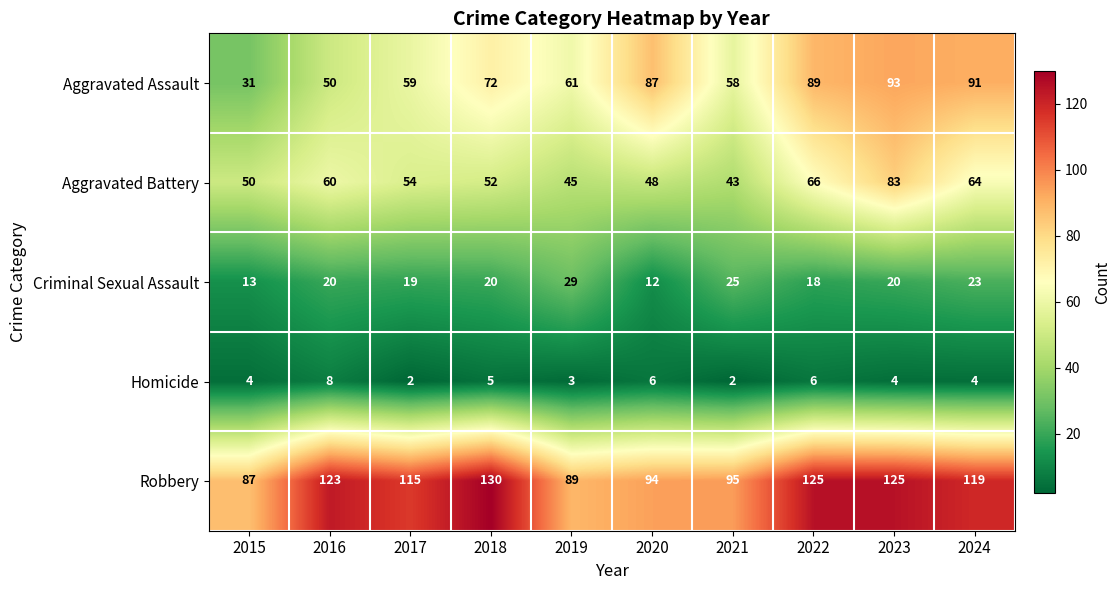

Is the value of Homicide at 2024 greater than the value of Aggravated Battery at 2016?

No